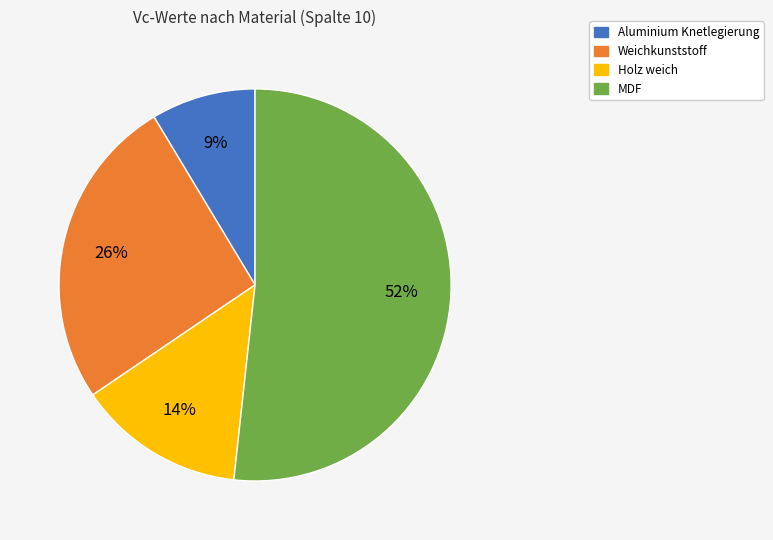

Is there any slice that represents more than half of the pie?

Yes